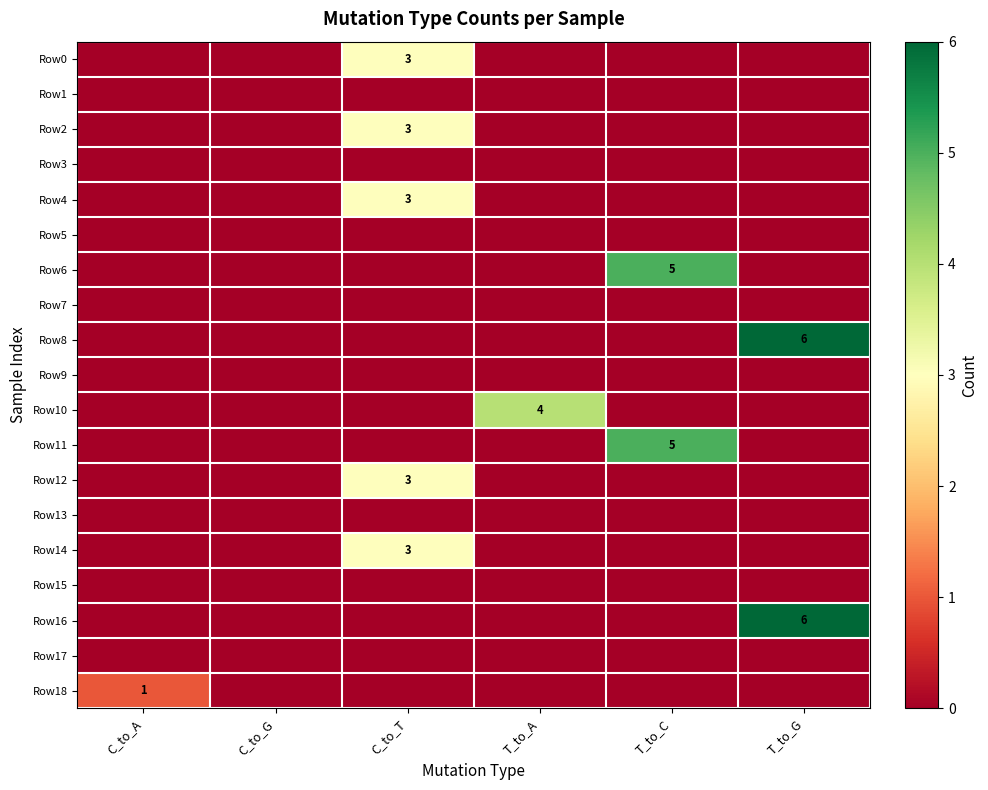

What is the greatest value displayed?

6